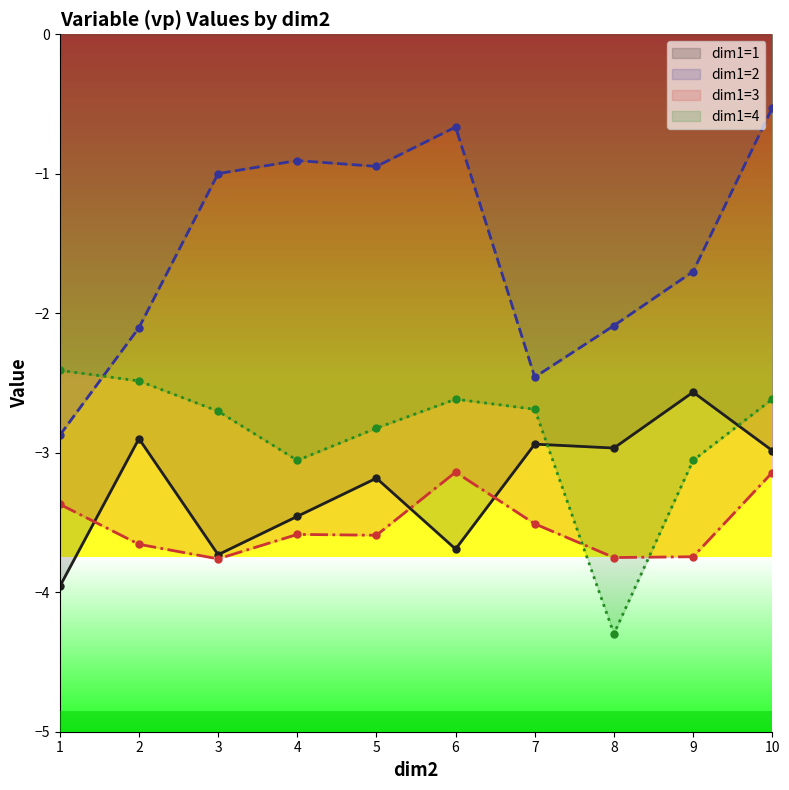

At which label is dim1=2 closest to -1?

3